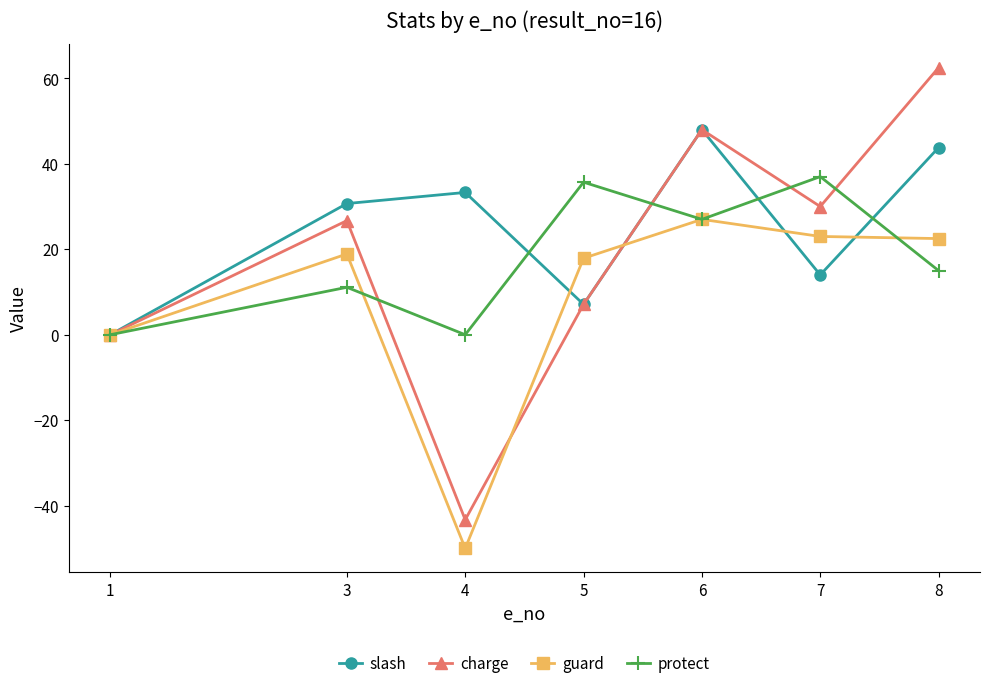

At which label does protect first exceed 15?

5